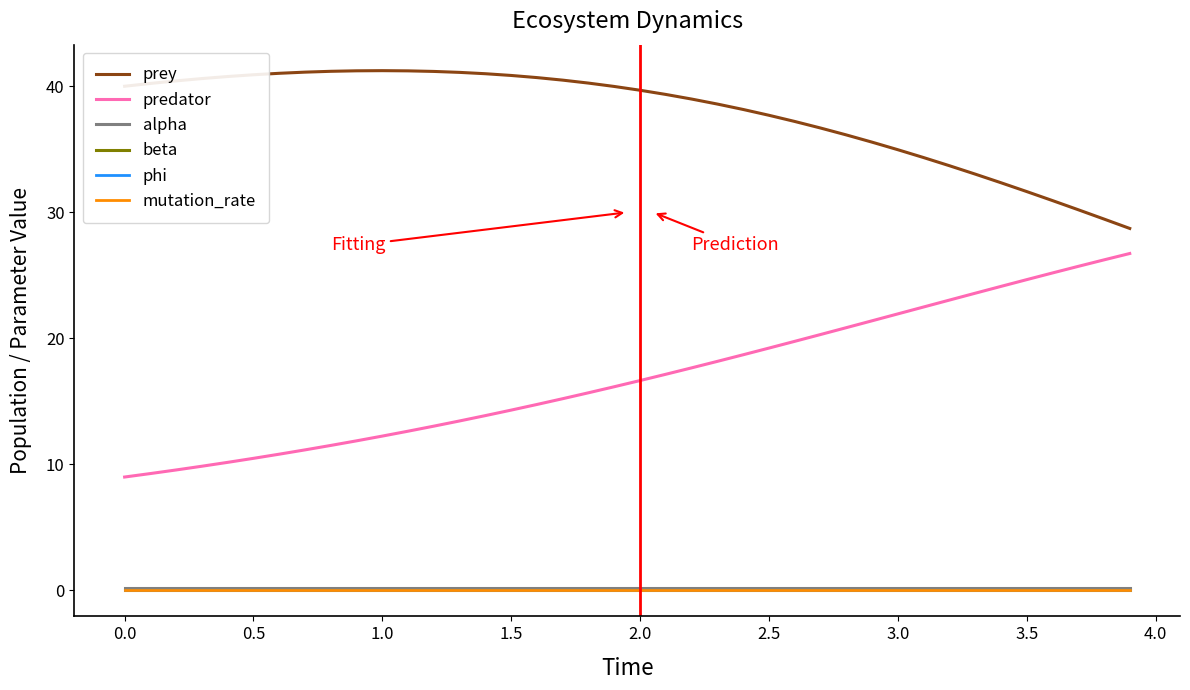

What is the highest value of the prey series?

41.2